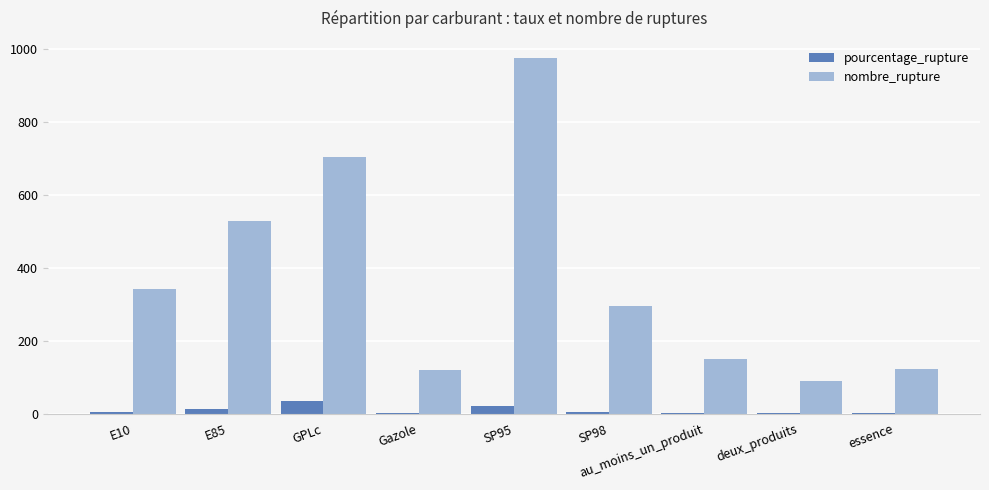

Is it true that nombre_rupture equals 973.0 at SP95?

True